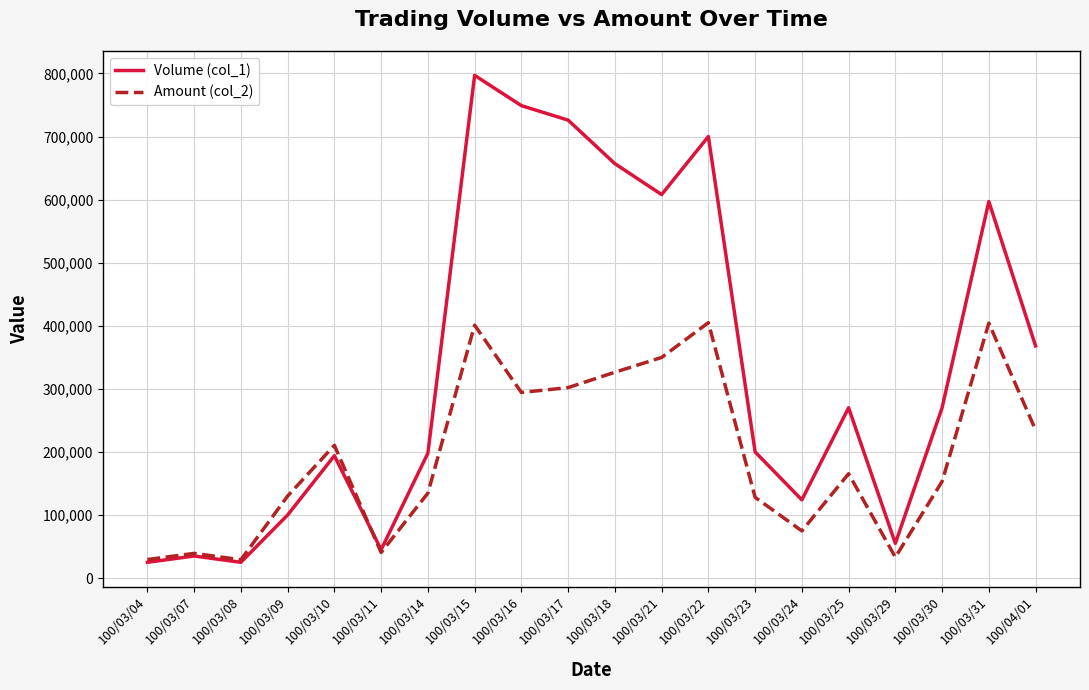

What is the highest value of the Volume (col_1) series?

797000